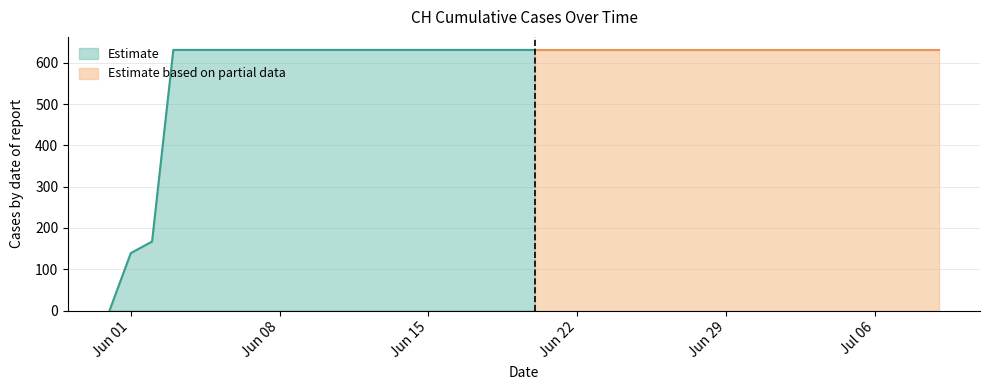

What is the sum of all values?

23653